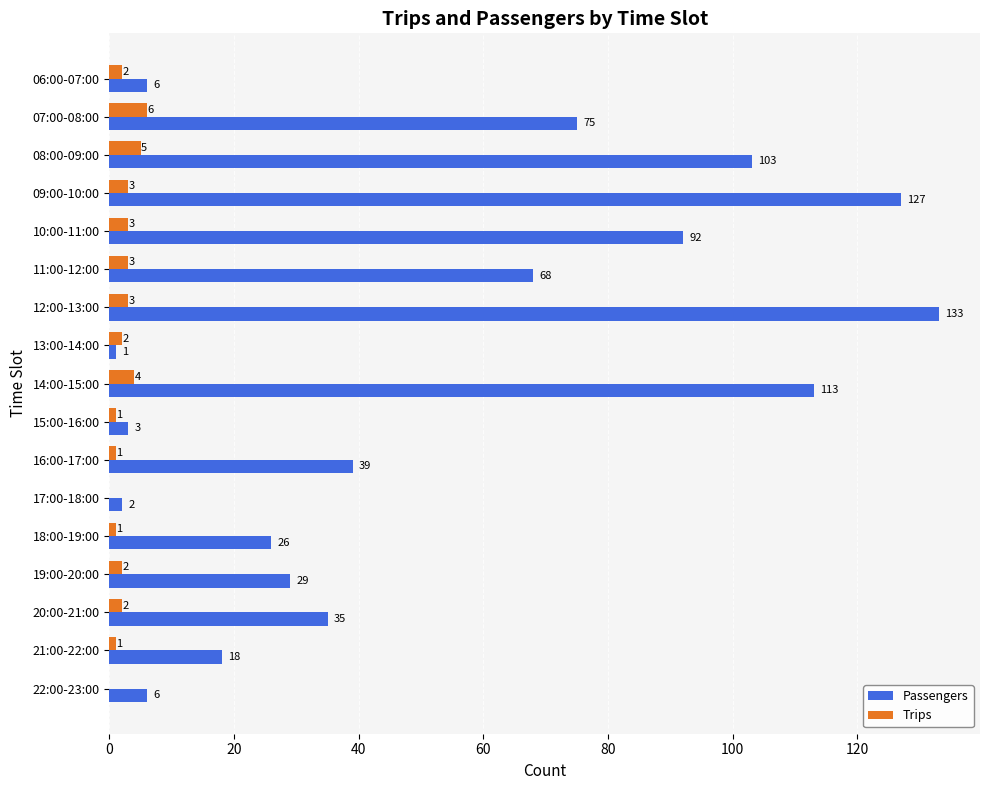

What is the total value across all series at 22:00-23:00?

6